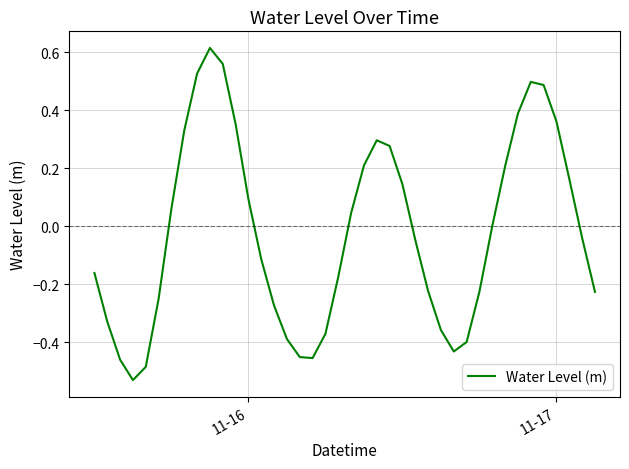

What is the difference between the second highest and second lowest values?

1.0